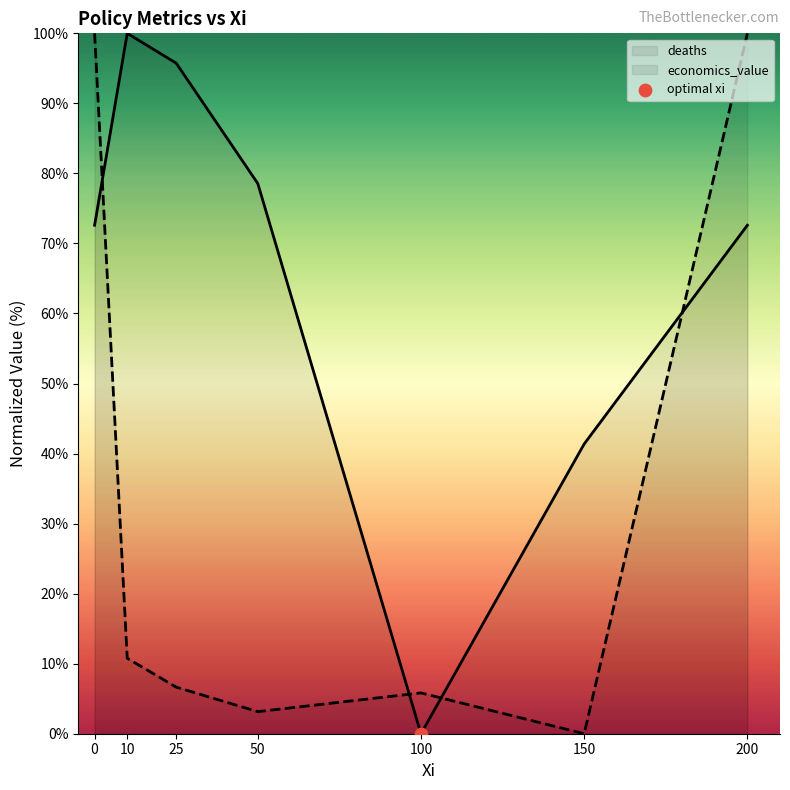

Is the value of economics_value at 25 greater than the value of deaths at 100?

Yes